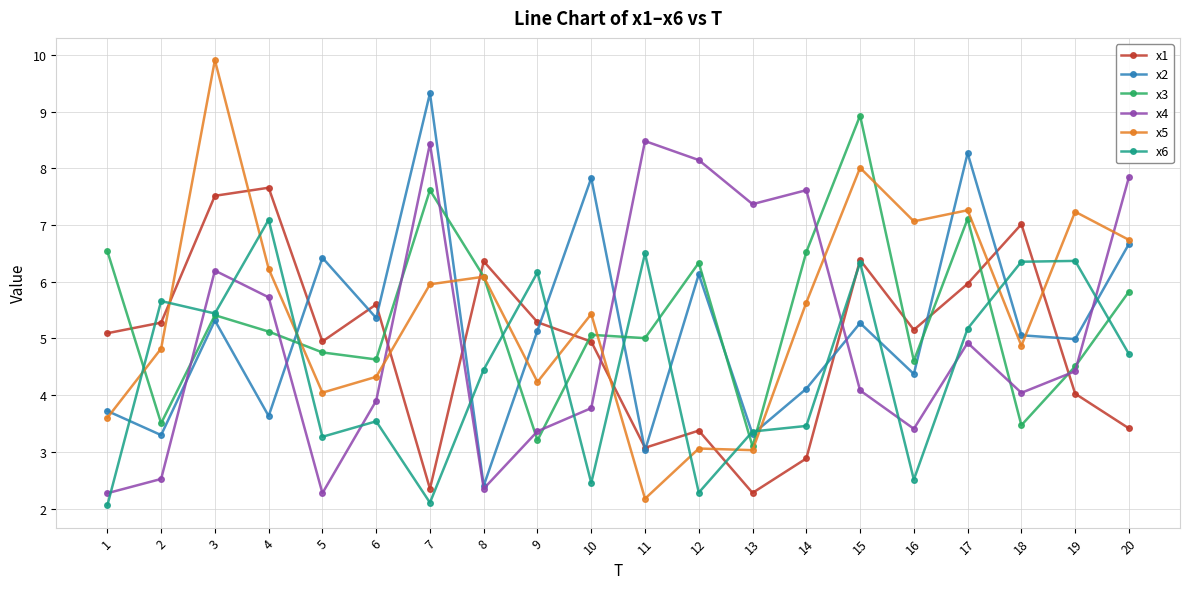

What is the maximum value for x6?

7.1